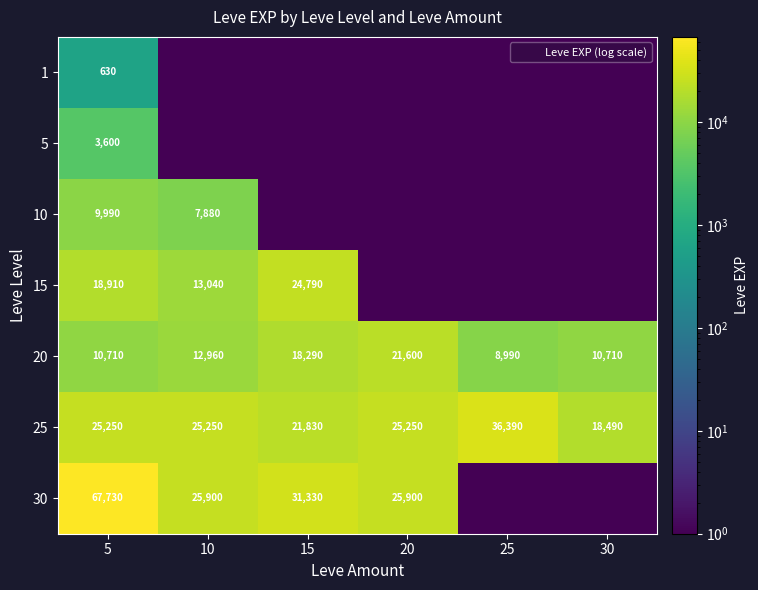

What is the maximum value shown in the chart?

67730.0